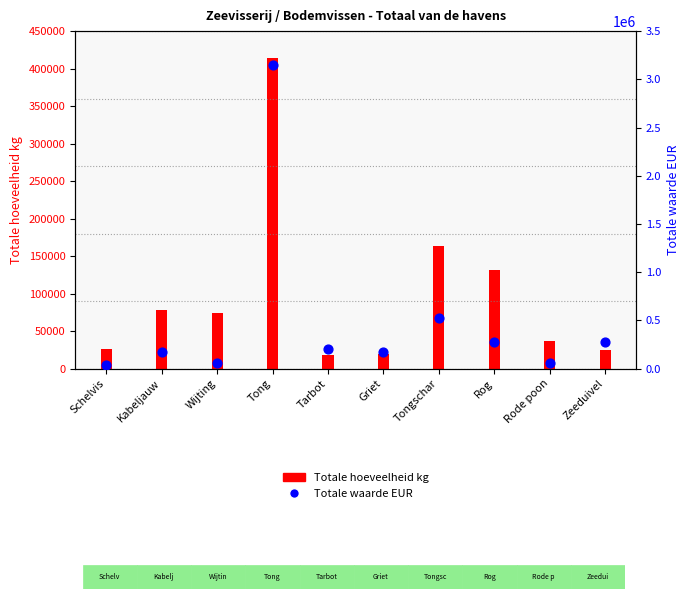

What is the change in value from Kabeljauw to Rog?

+106714